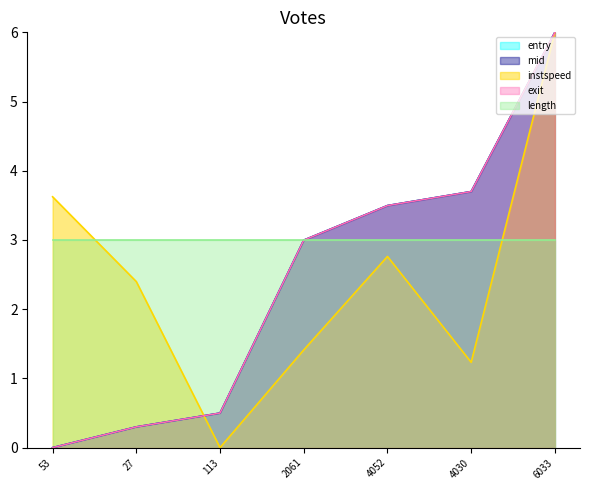

What position from the left is 4030?

6